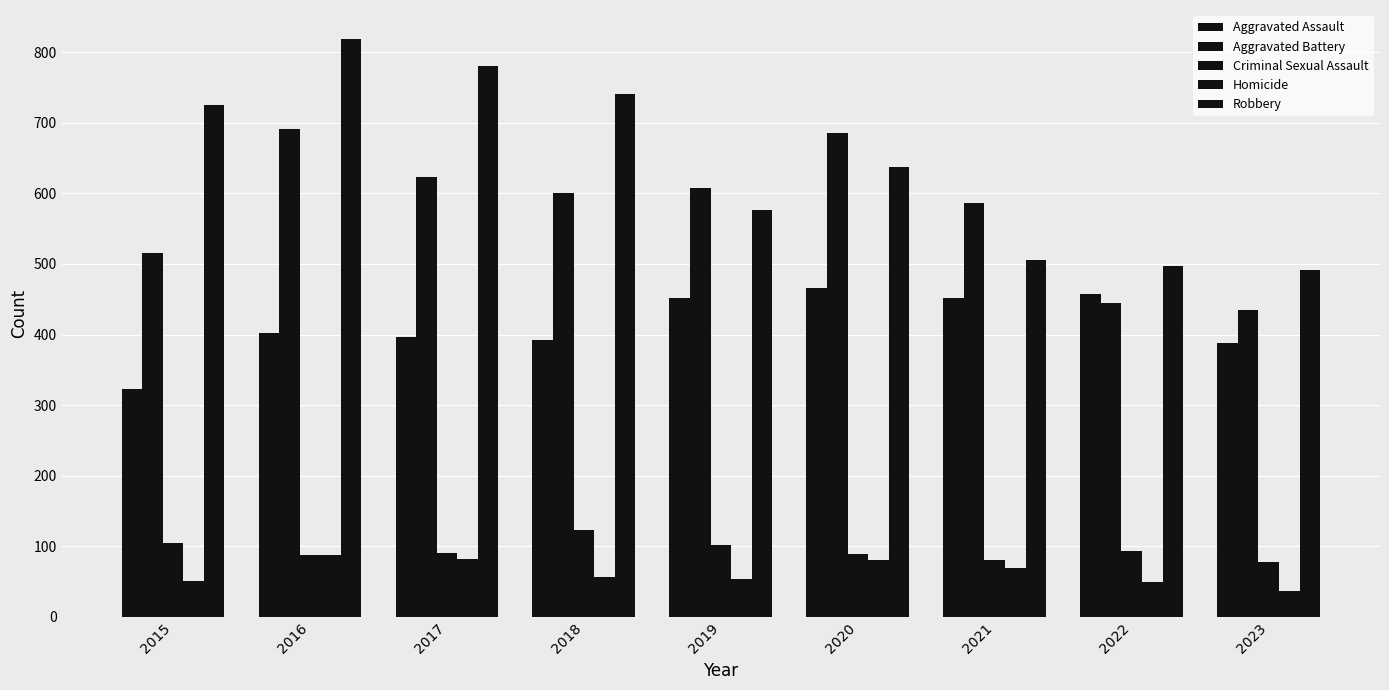

What is the minimum value for Robbery?

492